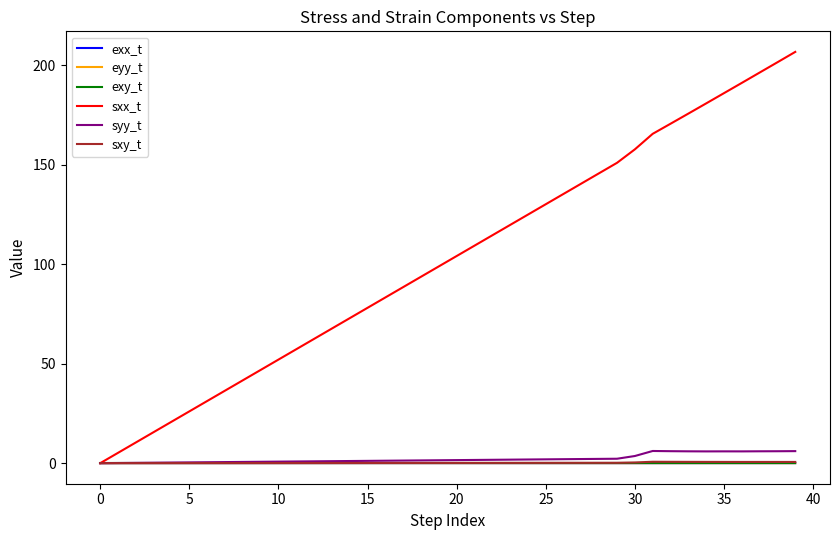

What is the greatest value displayed?

206.7